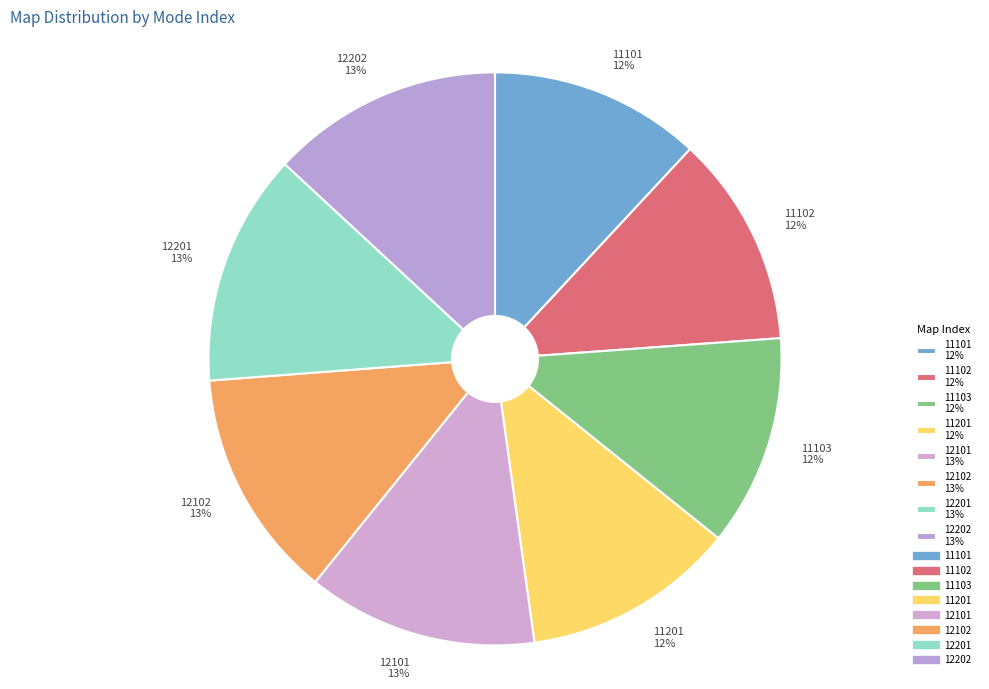

True or false: 12101 accounts for 1% of the total.

False